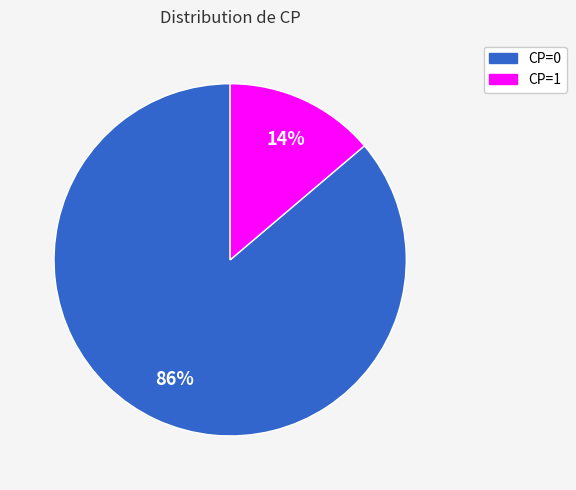

Do CP=0 and CP=1 together represent more than half of the pie?

Yes